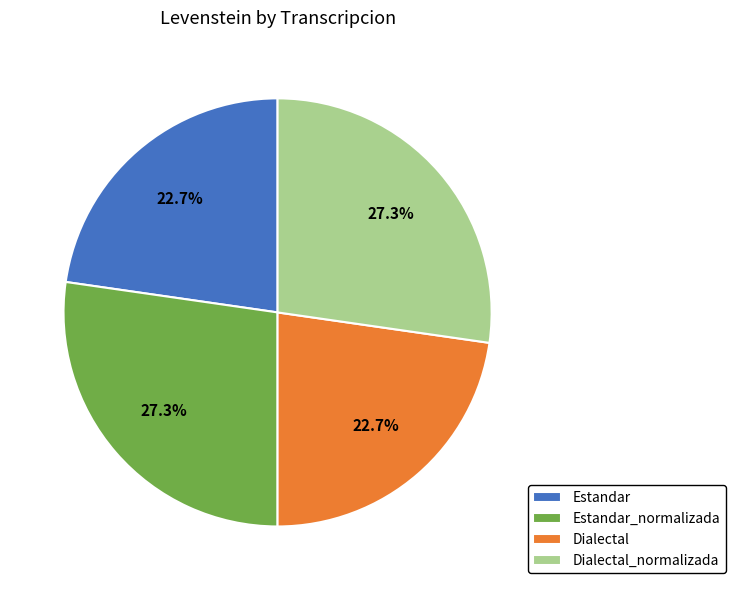

What percentage is NOT represented by Estandar_normalizada?

72.7%